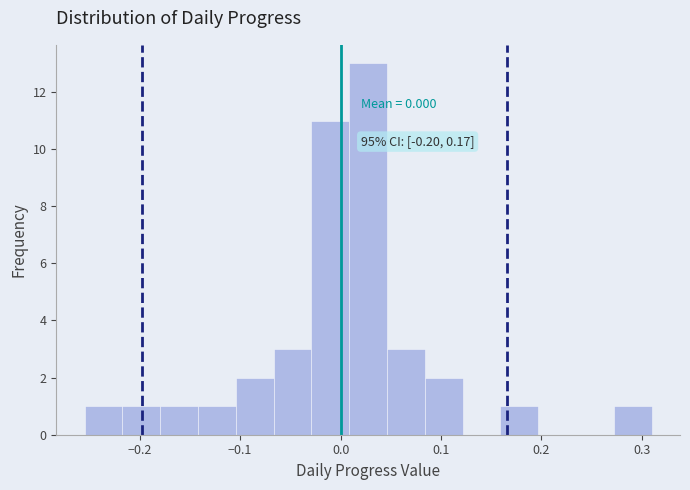

Read against the x-axis, roughly where is the centre of the tallest bar?

0.03